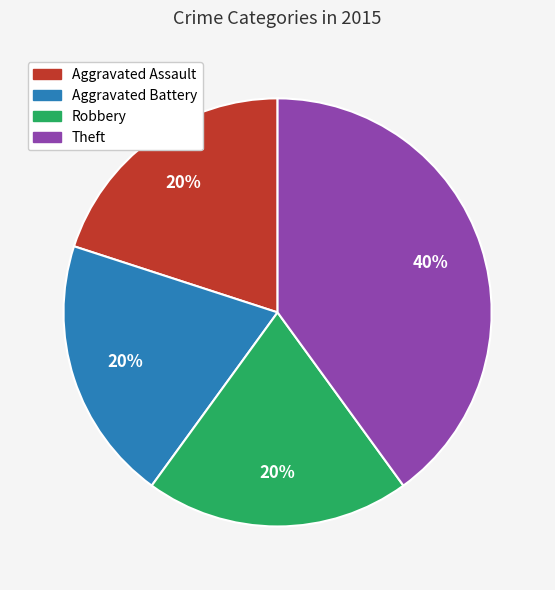

Is it true that Theft is 40% of the pie?

True